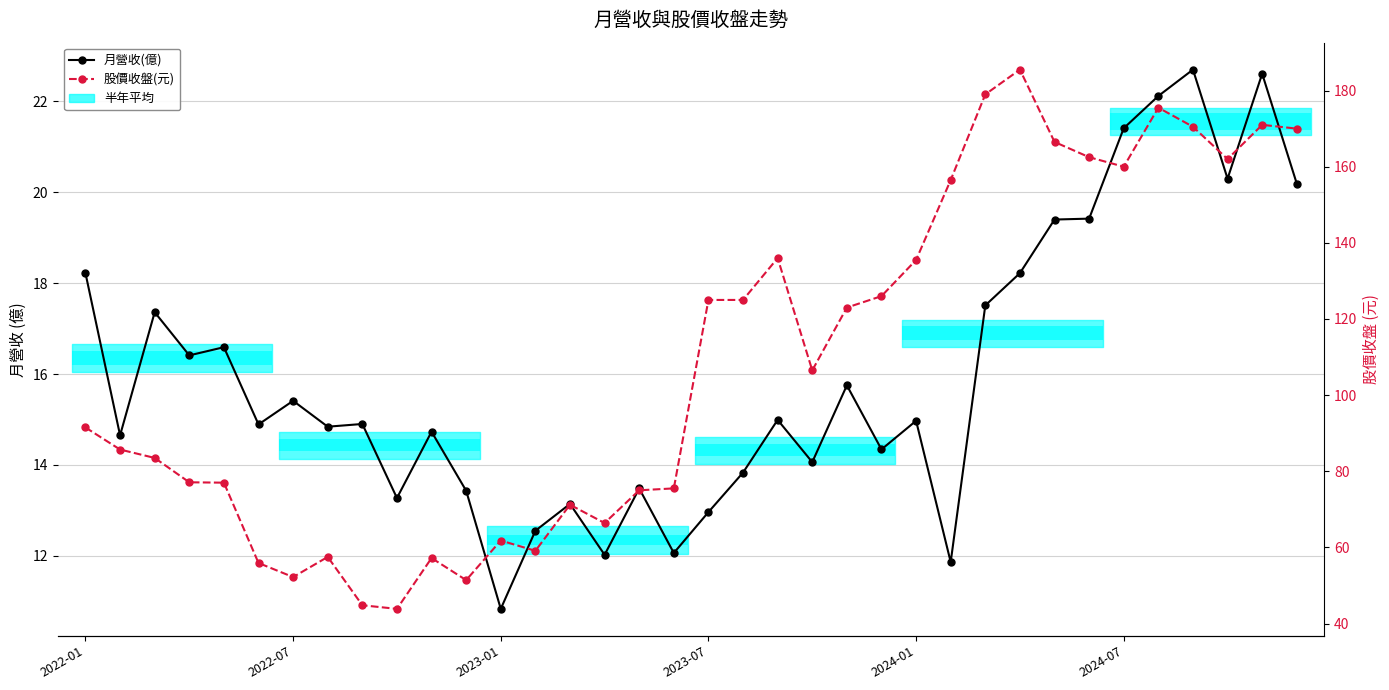

Where is 股價收盤(元) nearest to the value 114?

21